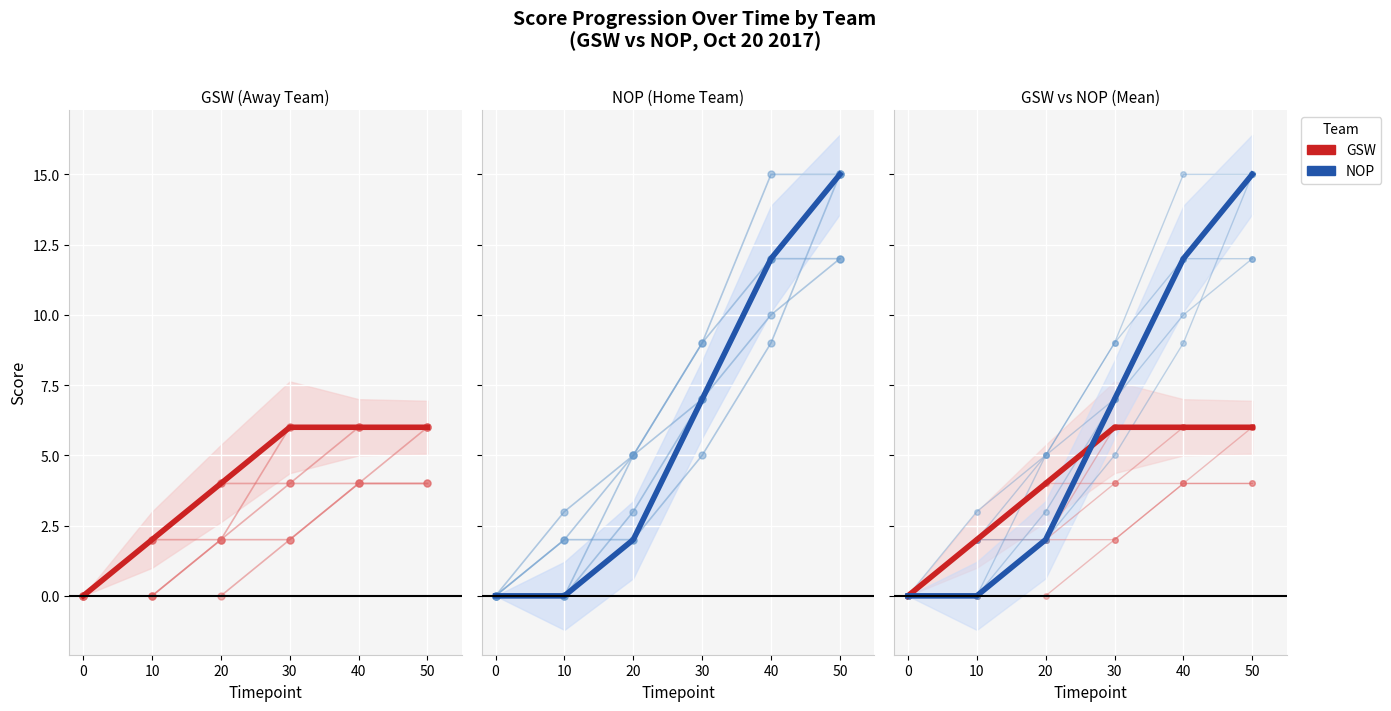

Which label corresponds to the largest value in the chart?

50